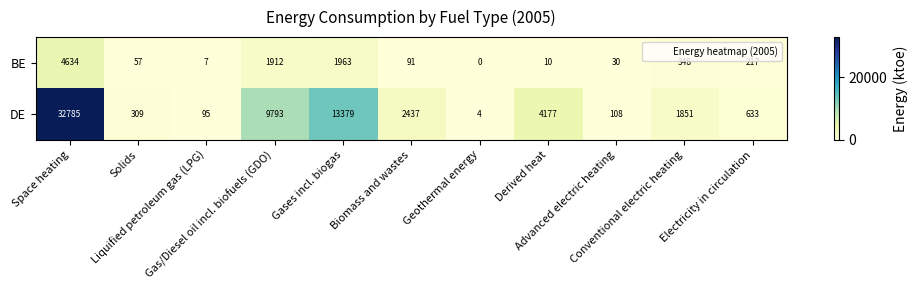

Rank the series by their average value, from lowest to highest.

BE, DE